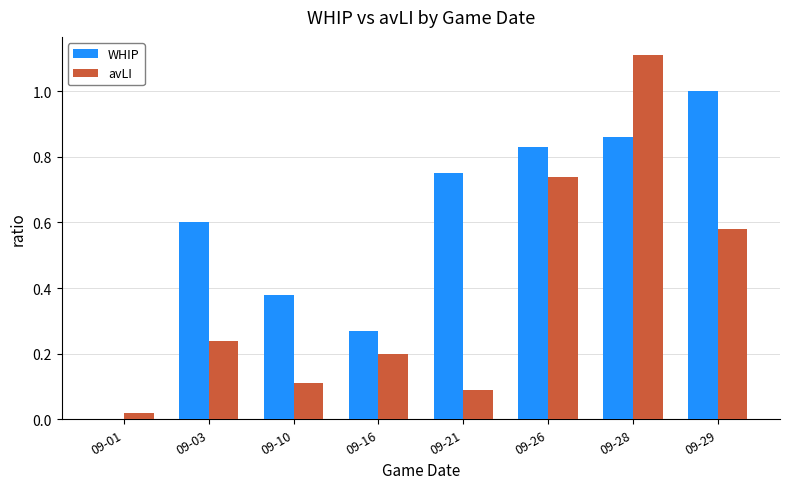

At which category is the sum across all series the highest?

09-28